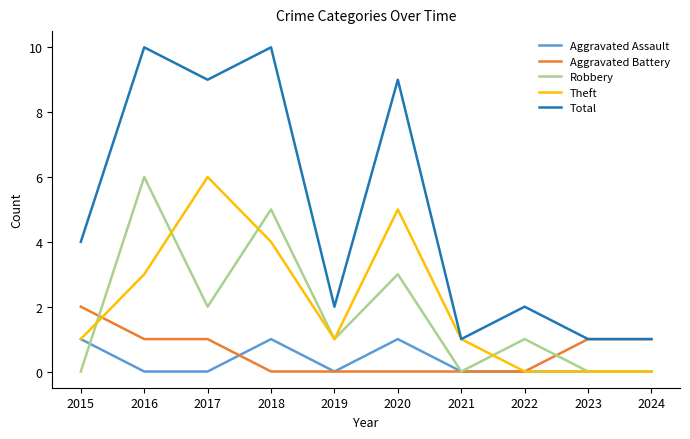

Reading left to right, list all the values displayed in this chart.

Aggravated Assault: 2015=1	2016=0	2017=0	2018=1	2019=0	2020=1	2021=0	2022=0	2023=0	2024=0
Aggravated Battery: 2015=2	2016=1	2017=1	2018=0	2019=0	2020=0	2021=0	2022=0	2023=1	2024=1
Robbery: 2015=0	2016=6	2017=2	2018=5	2019=1	2020=3	2021=0	2022=1	2023=0	2024=0
Theft: 2015=1	2016=3	2017=6	2018=4	2019=1	2020=5	2021=1	2022=0	2023=0	2024=0
Total: 2015=4	2016=10	2017=9	2018=10	2019=2	2020=9	2021=1	2022=2	2023=1	2024=1